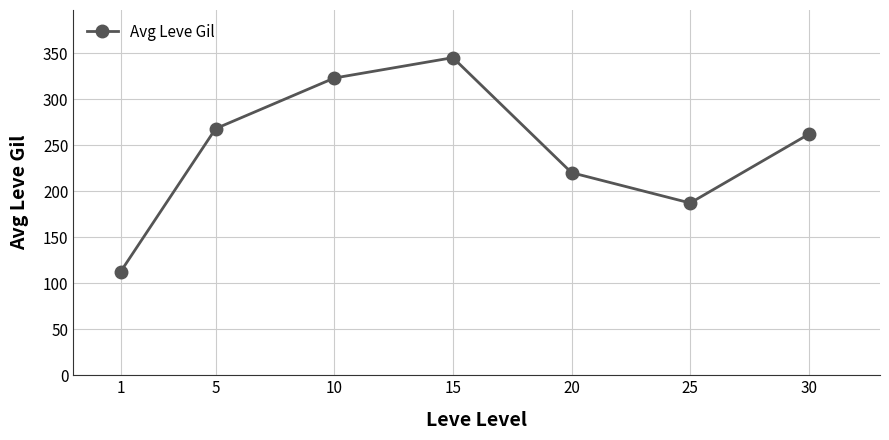

How many points are lower than both their immediate neighbors (excluding endpoints)?

1